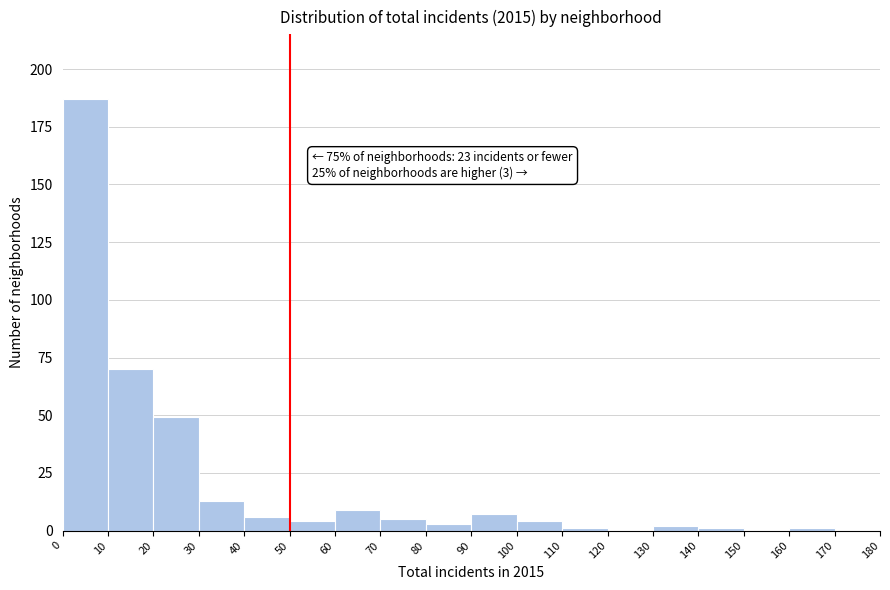

Which range on the x-axis has the tallest bar?

0 to 10